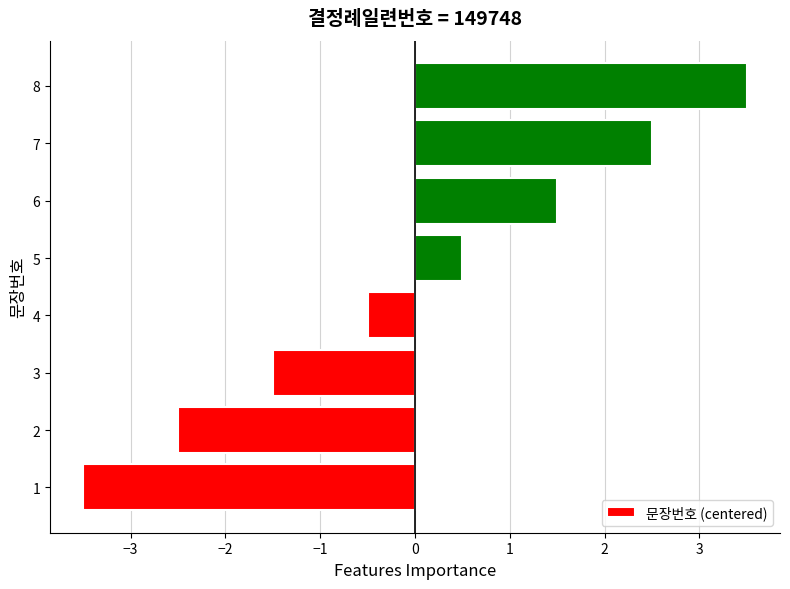

What is the difference between the values at 8 and 2?

6.0